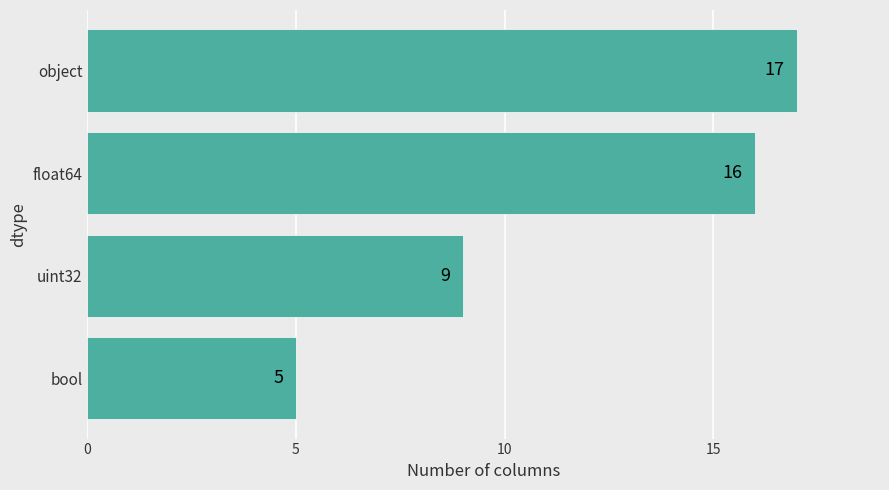

True or false: the data shows 5 at bool.

True